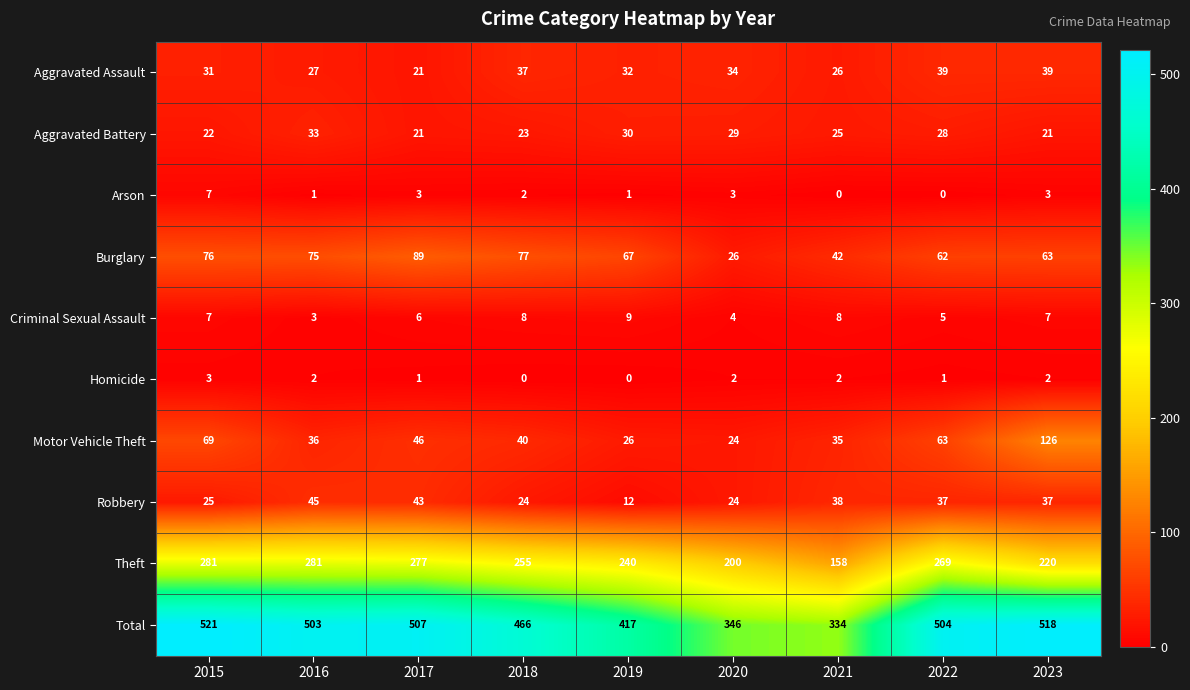

What is the sum of all Robbery values?

285